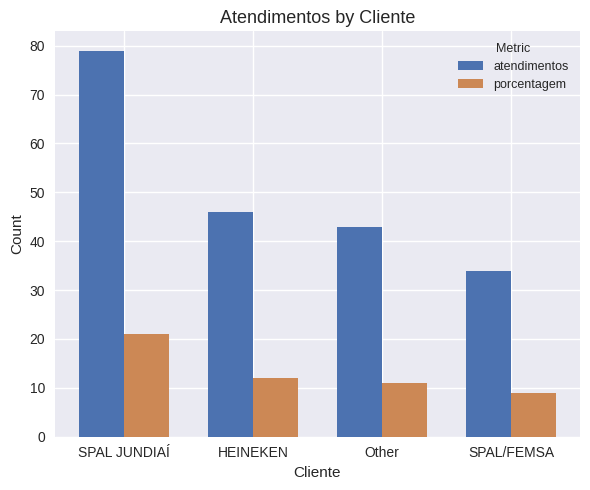

How many bars are there in each group?

2